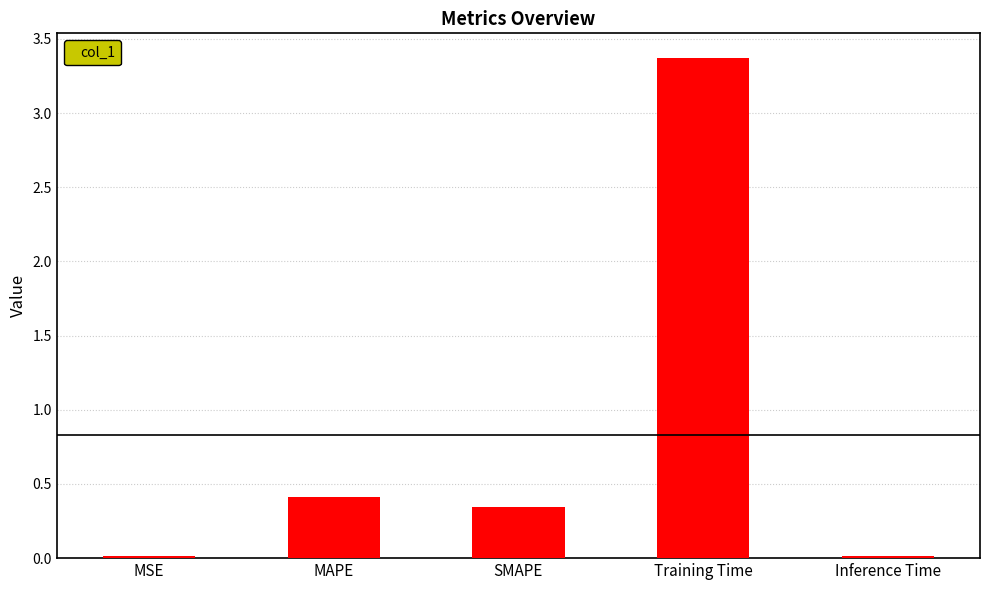

Where is the data nearest to the value 1?

MAPE